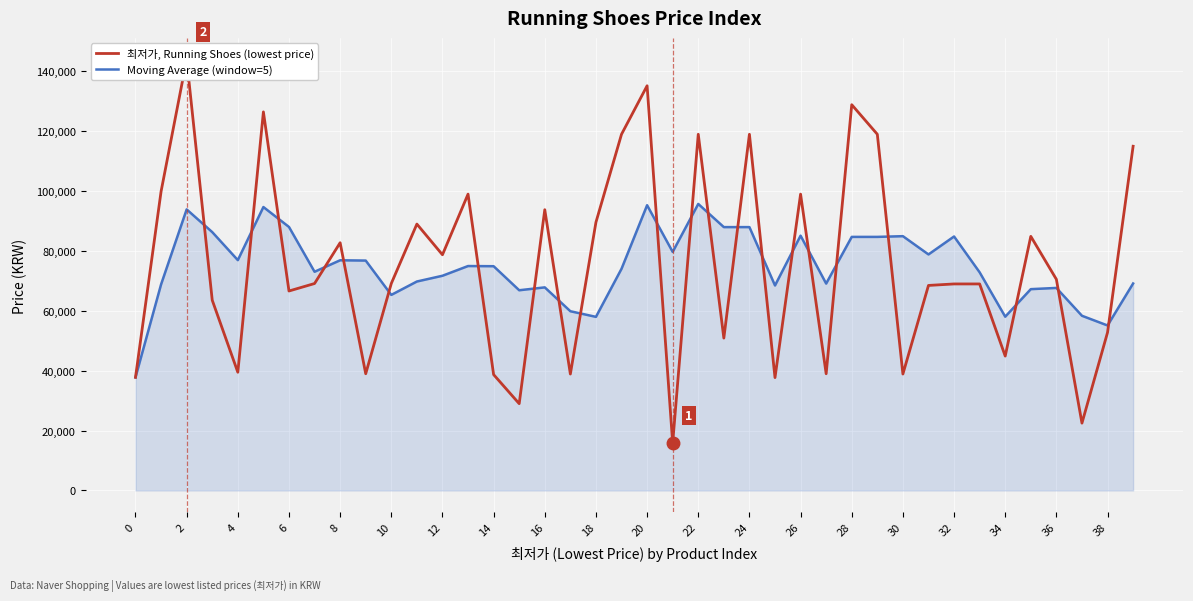

What is the maximum value for Moving Average (window=5)?

95724.0